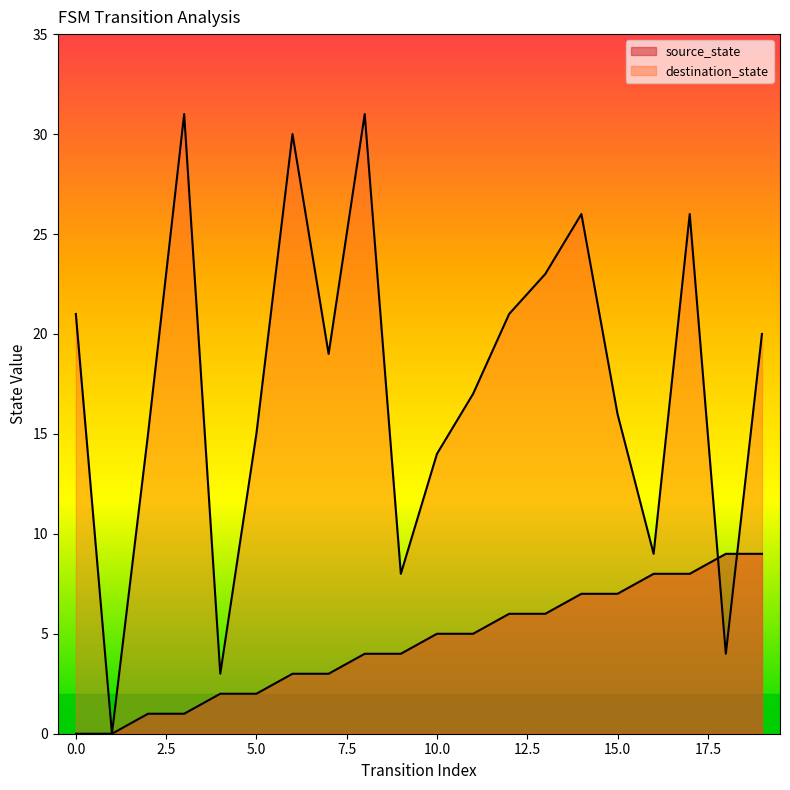

Reading left to right, transcribe all the data shown in this chart.

source_state: 0	0	1	1	2	2	3	3	4	4	5	5	6	6	7	7	8	8	9	9
destination_state: 21	0	15	31	3	15	30	19	31	8	14	17	21	23	26	16	9	26	4	20